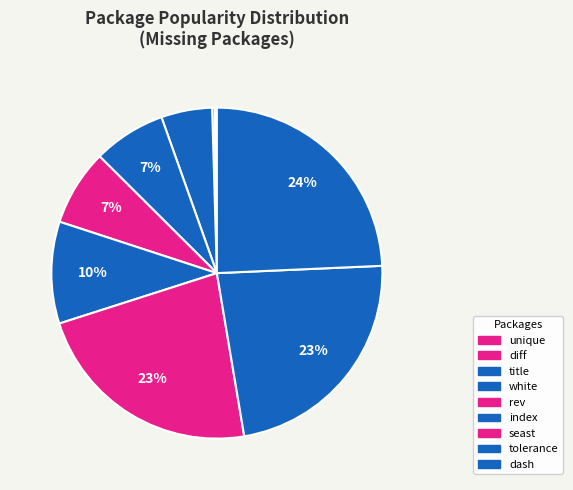

Count the number of slices in the pie.

9